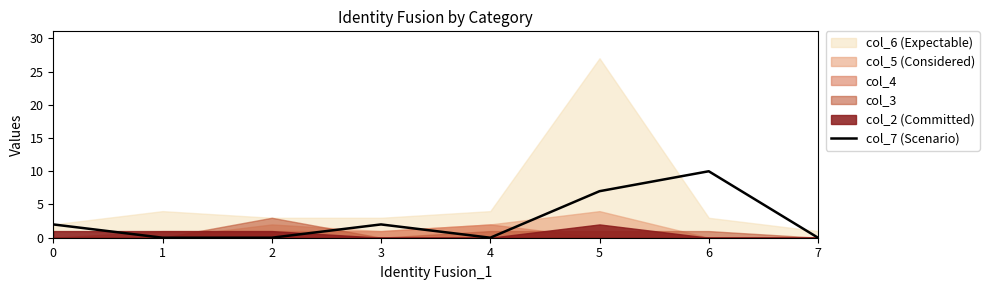

Does the chart display data point markers on the line(s)?

No